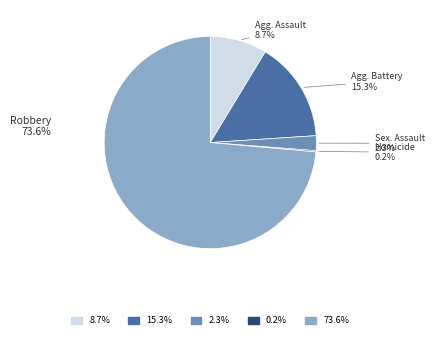

Is there a majority slice in this chart?

Yes